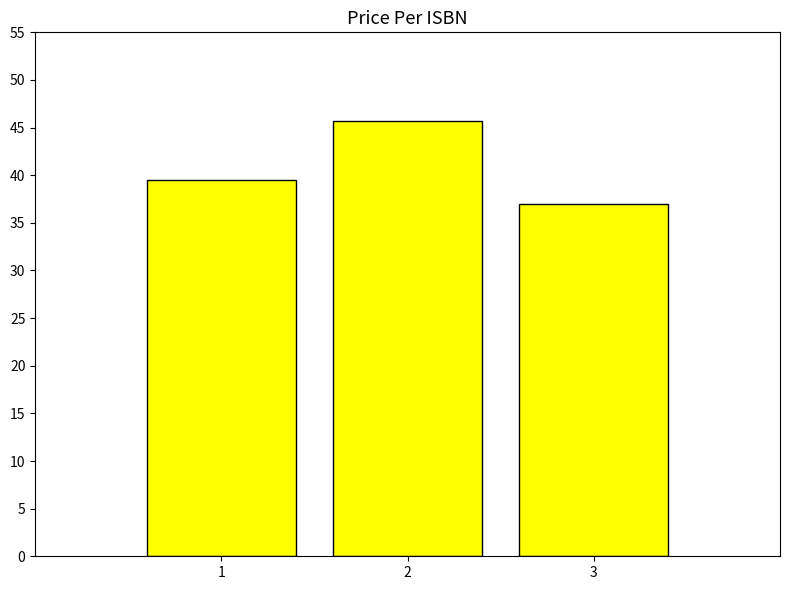

Approximately how many times larger is the value at 2 compared to 1?

1.2